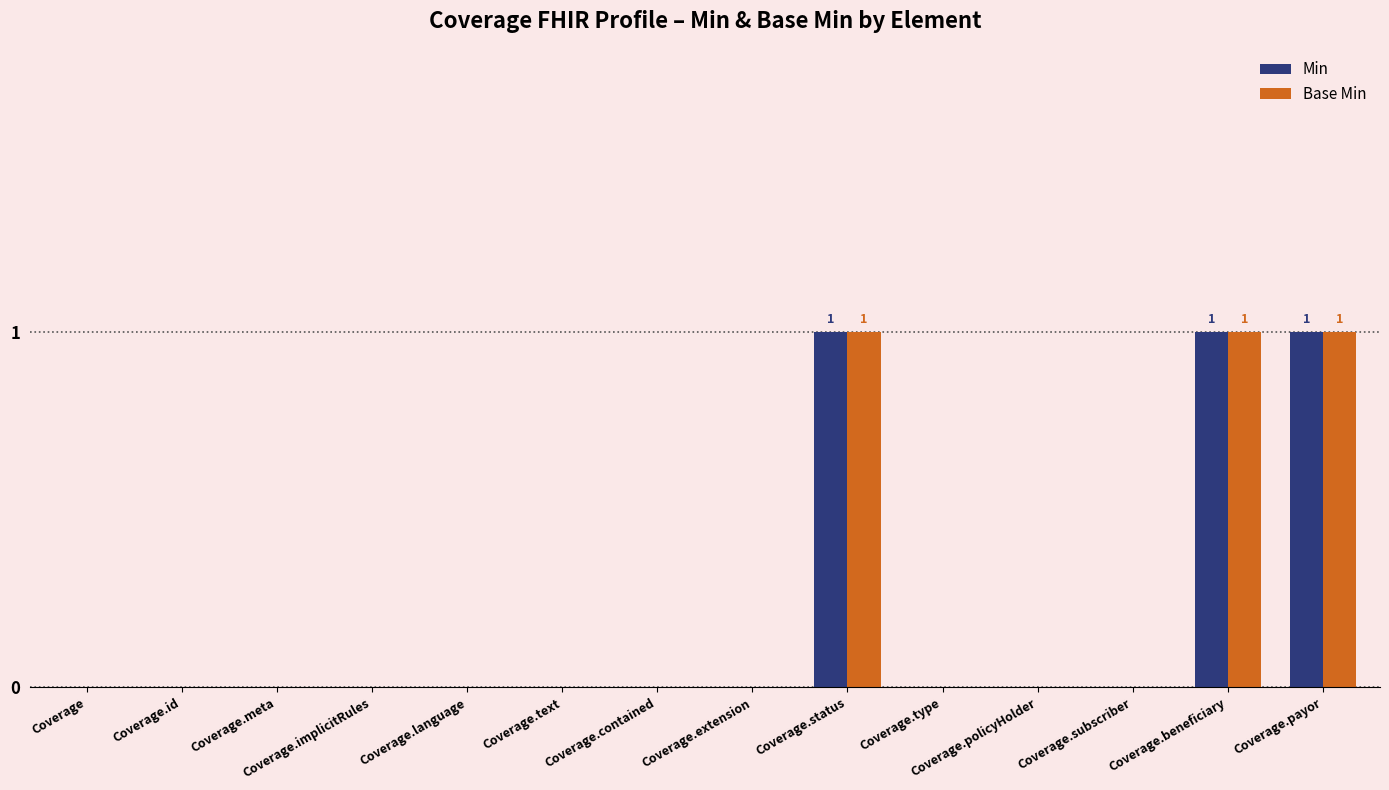

Is it true that Base Min equals -1 at Coverage.implicitRules?

False